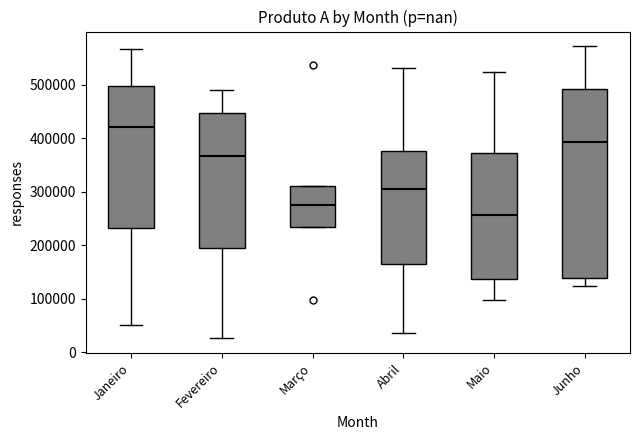

Where does the upper whisker of the box for Maio end on the y-axis? The values are not printed on the chart, so give them approximately, as read against the axis.

520000